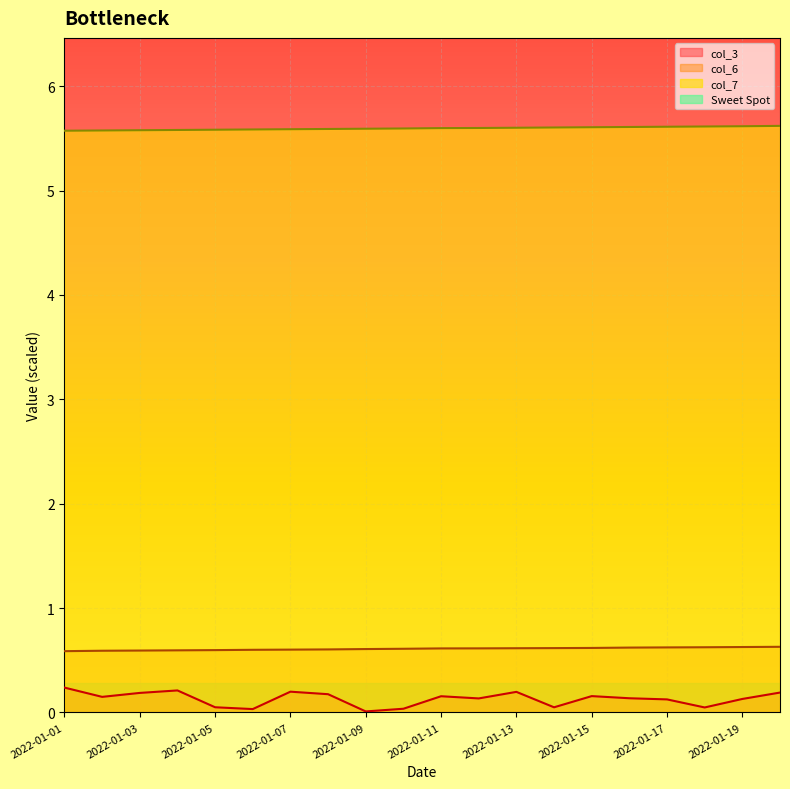

What is the value of the col_7 point at the 7th from the left?

5.6